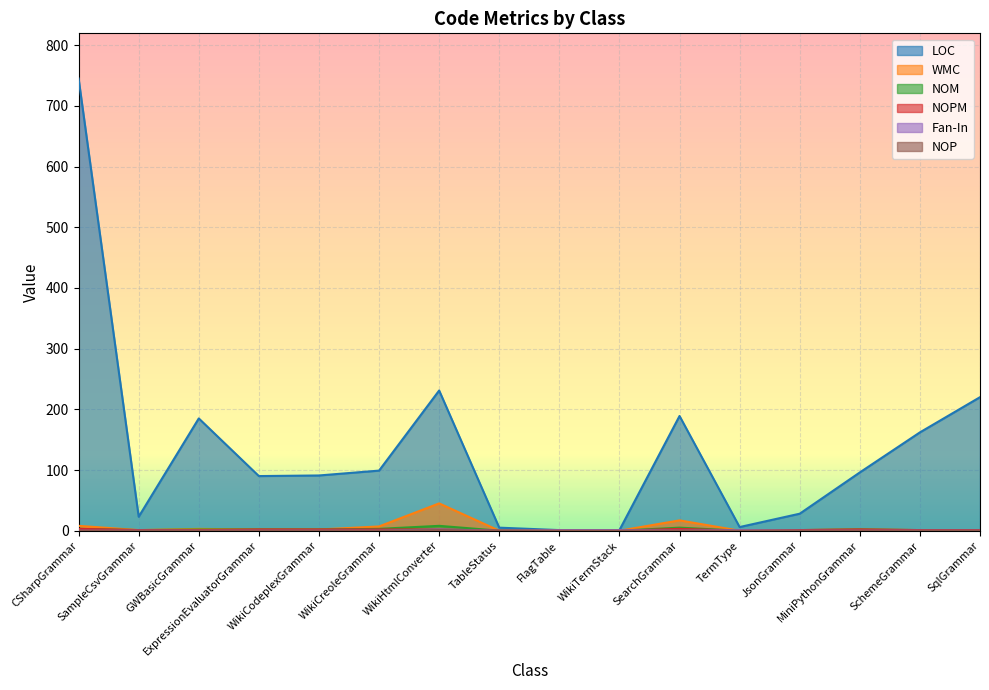

What is the label of the 7th point from the left?

WikiHtmlConverter